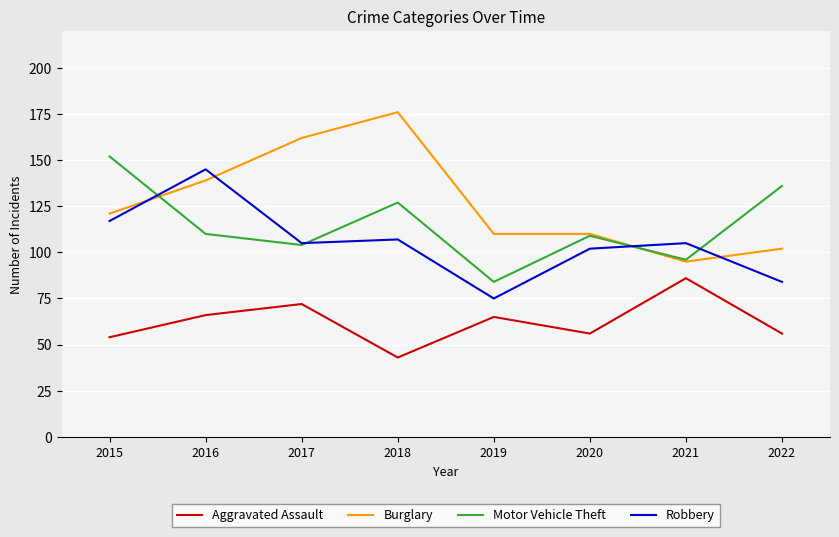

Reading left to right, transcribe all the data shown in this chart.

Aggravated Assault: 54	66	72	43	65	56	86	56
Burglary: 121	139	162	176	110	110	95	102
Motor Vehicle Theft: 152	110	104	127	84	109	96	136
Robbery: 117	145	105	107	75	102	105	84